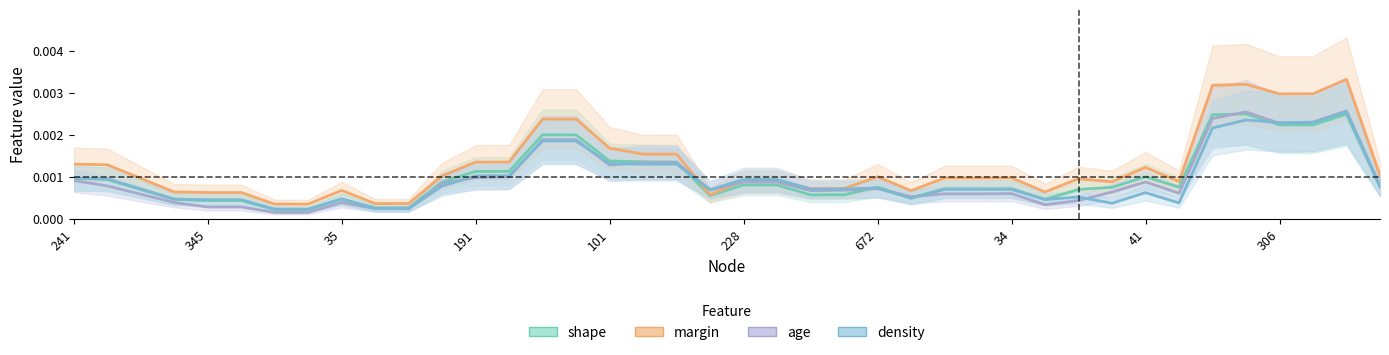

Between 345 and 30, which series saw the biggest shift?

density